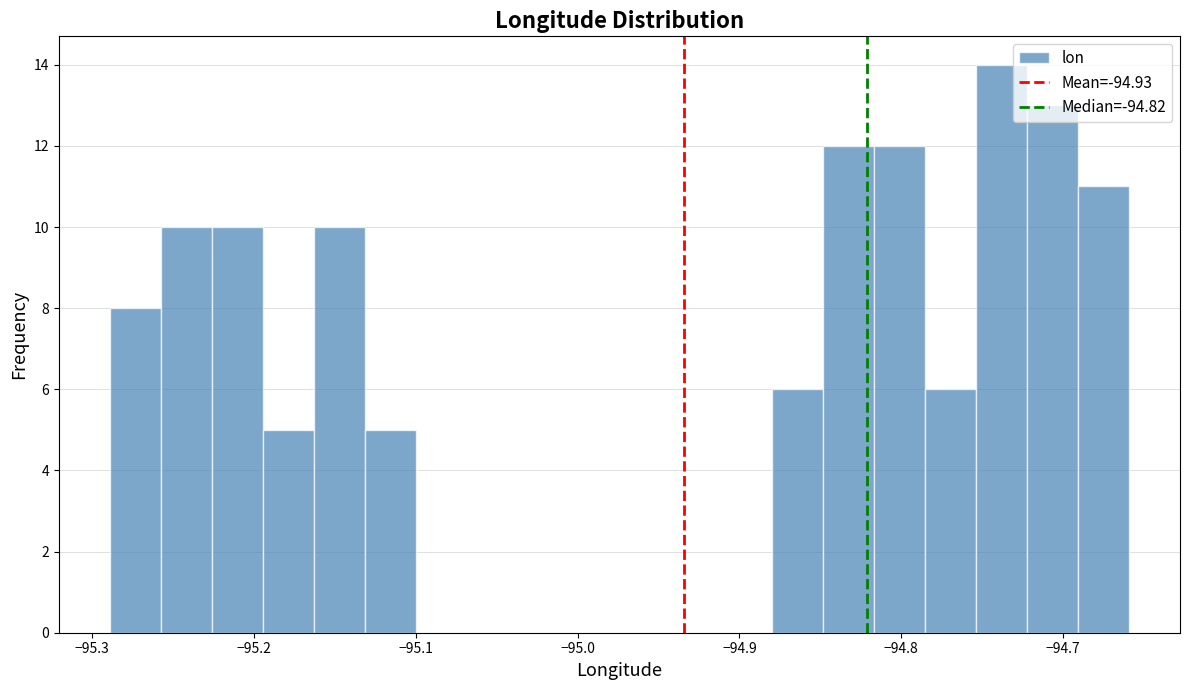

Around what value on the x-axis is the tallest bar? Give the approximate position of its centre, as read against the axis.

-94.74